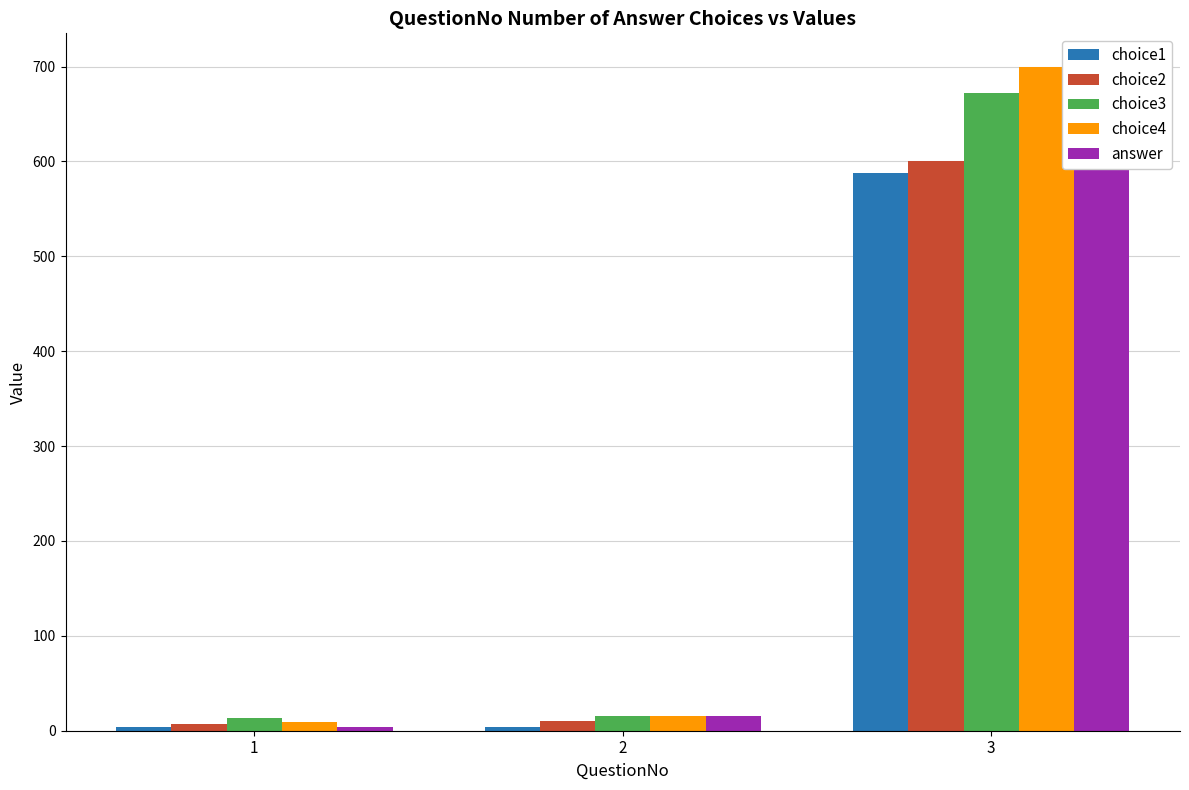

True or false: answer has a value of 1 at 1.

False